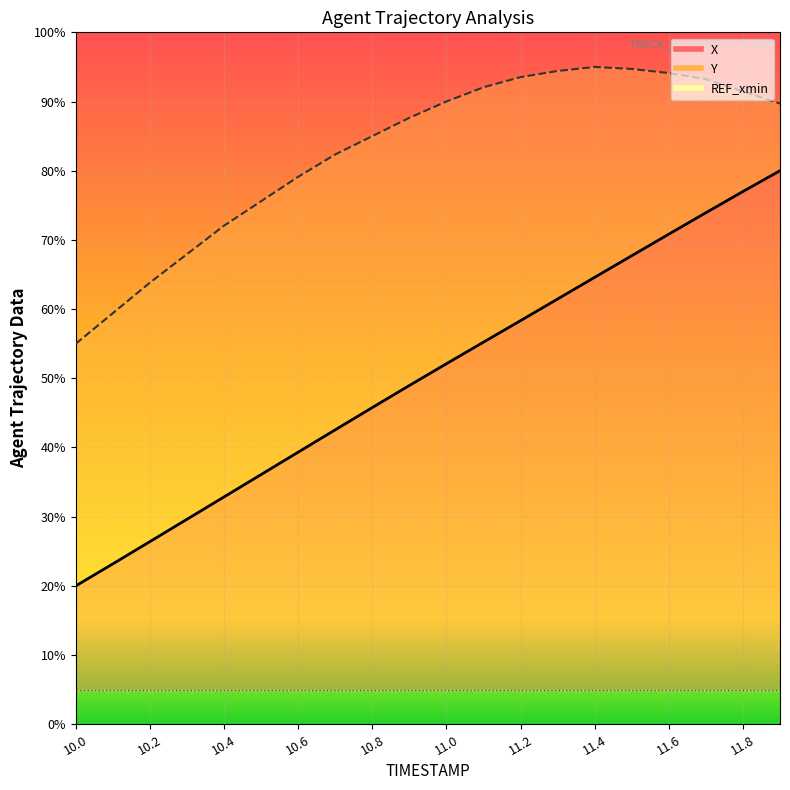

Which series has the largest total across all categories?

Y